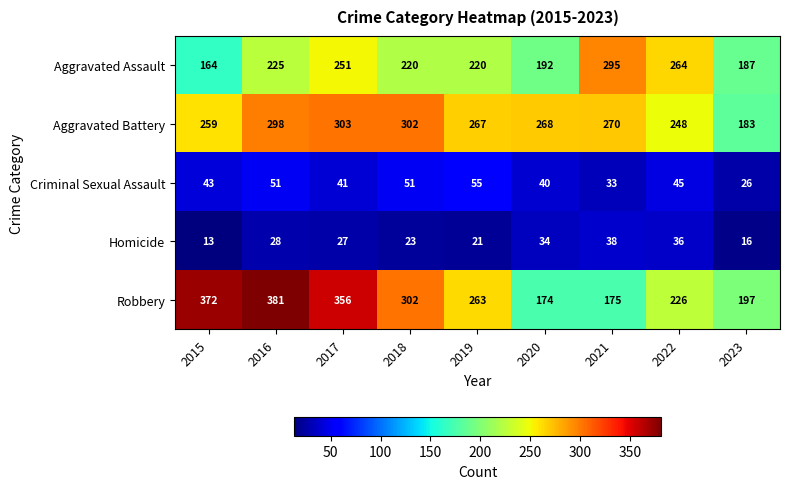

At which label is Robbery closest to 277?

2019